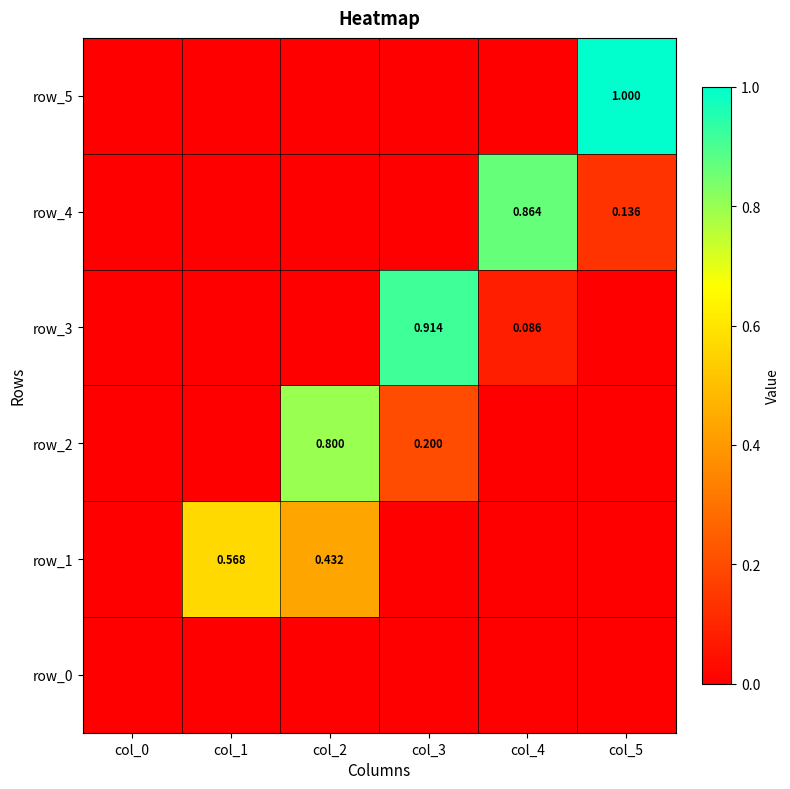

At which label does row_5 reach its minimum?

col_0